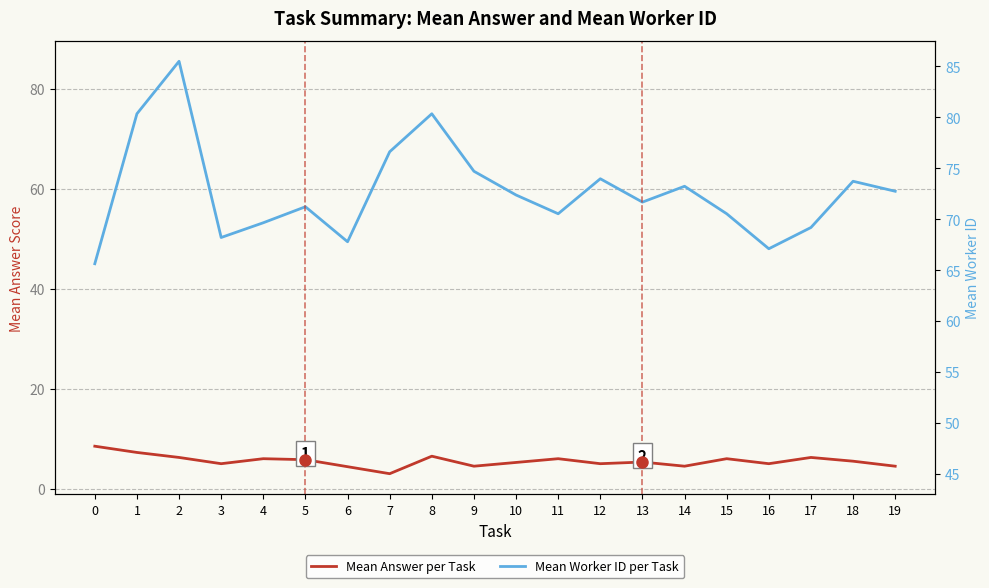

Rank the series at 14 from lowest to highest value.

Mean Answer per Task, Mean Worker ID per Task